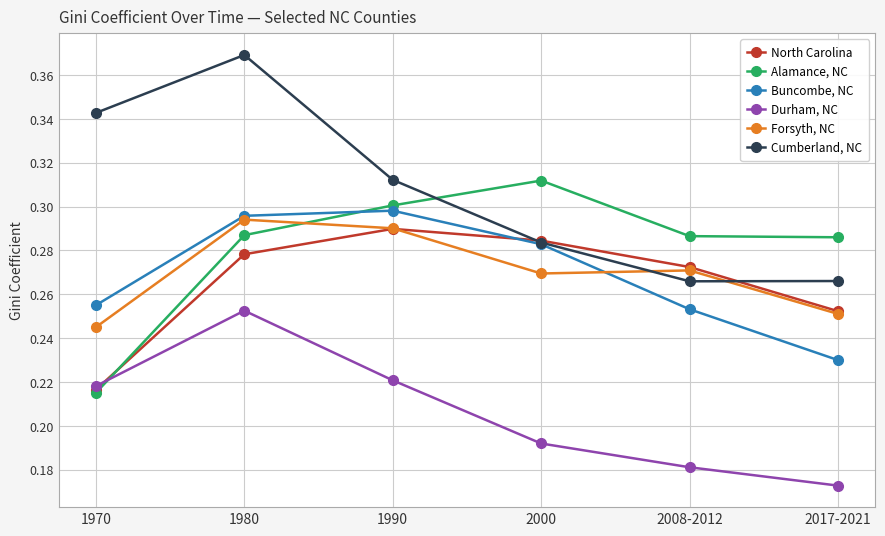

At which category is the sum across all series the highest?

1980